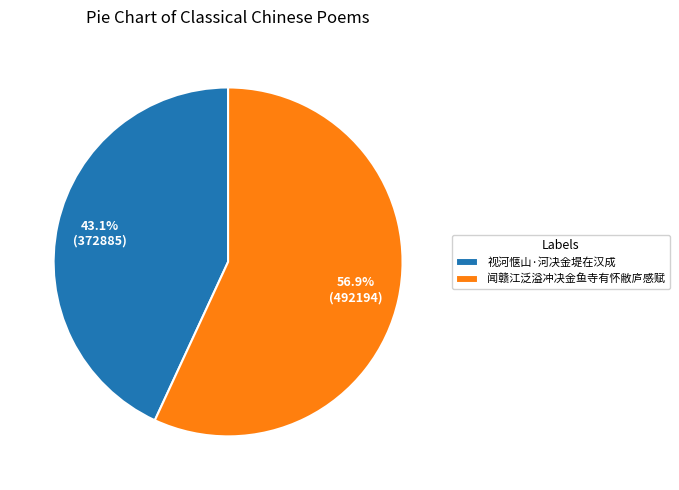

What percentage is the 闻赣江泛溢冲决金鱼寺有怀敝庐感赋 slice, to the nearest percent?

57%